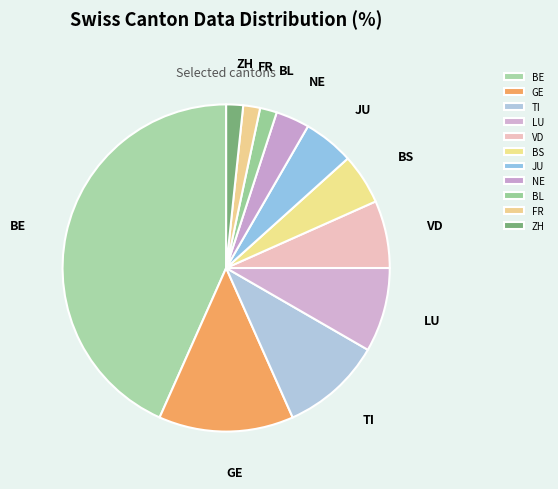

Do VD and BS together represent more than half of the pie?

No